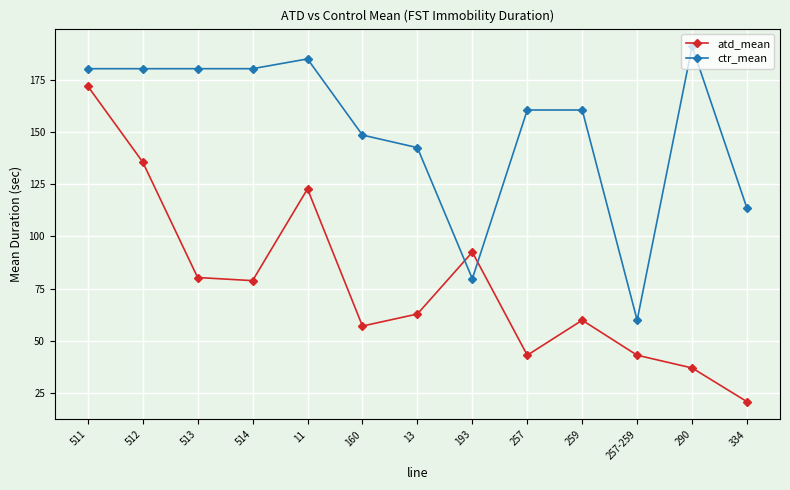

What are all the series names shown in the legend?

atd_mean, ctr_mean